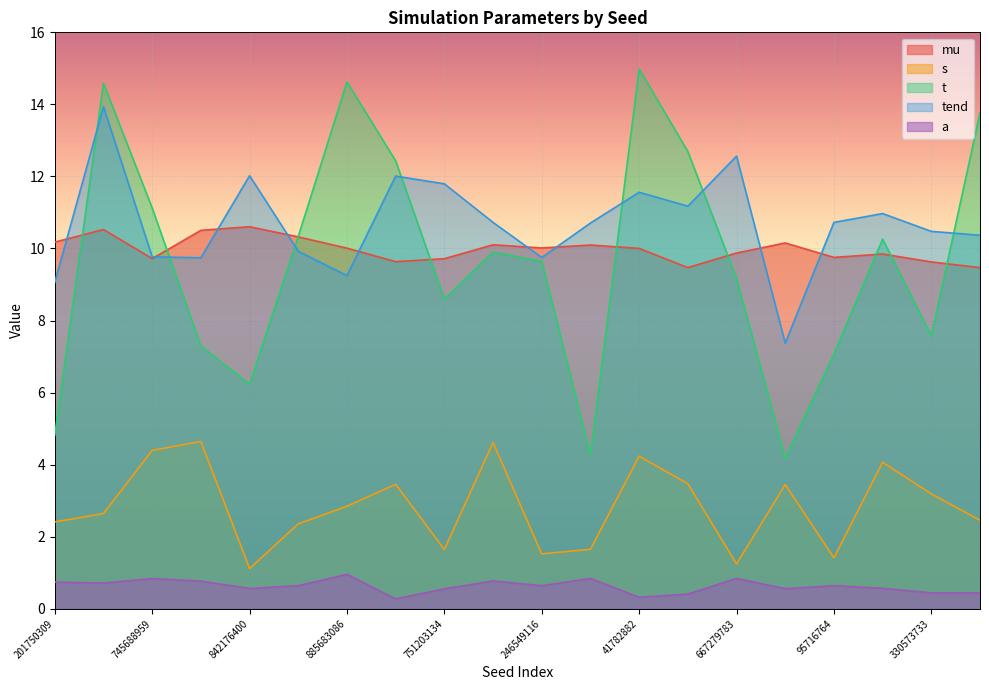

The mu series shows 10.0 at 885683086. True or false?

True